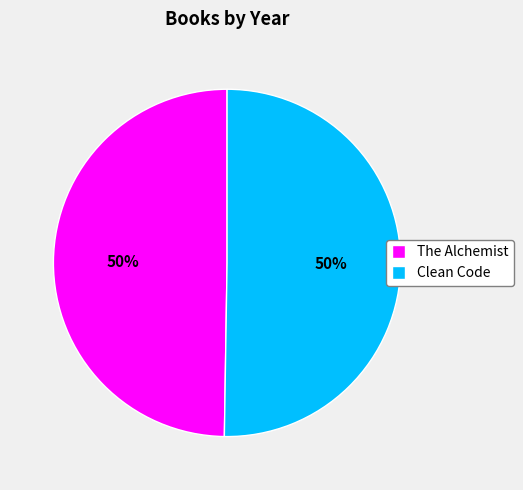

True or false: The Alchemist accounts for 50% of the total.

True